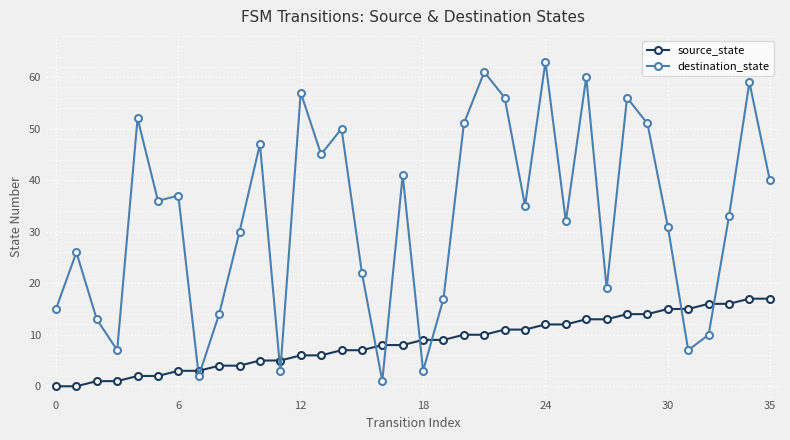

Rank the series by their maximum value, from lowest to highest.

source_state, destination_state